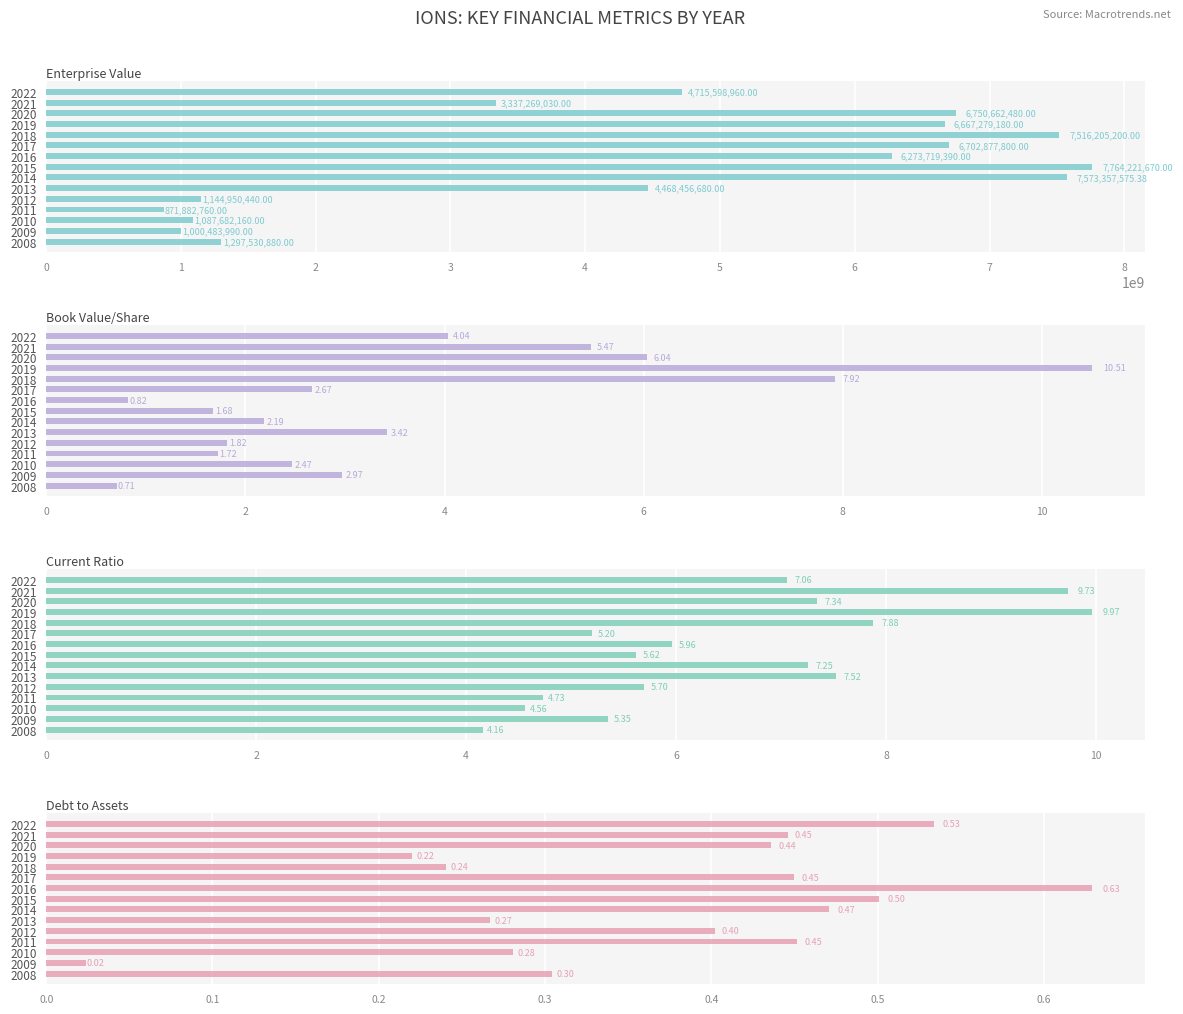

The value of EnterpriseValue at 14 is 2059321143.4. True or false?

False